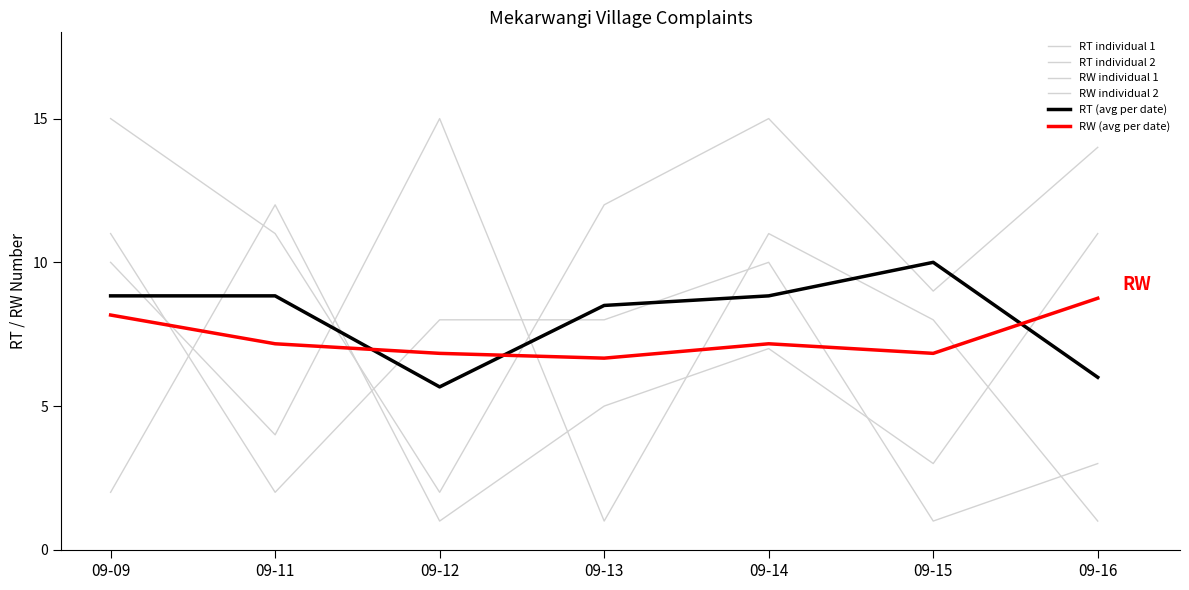

Rank the categories by RT individual 2 value from highest to lowest.

09-11, 09-16, 09-14, 09-13, 09-15, 09-09, 09-12